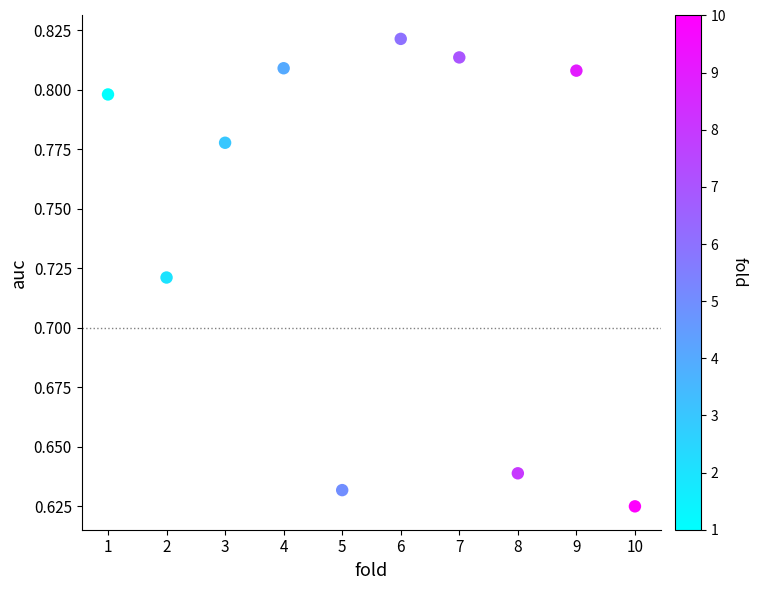

What is the average X value?

5.5